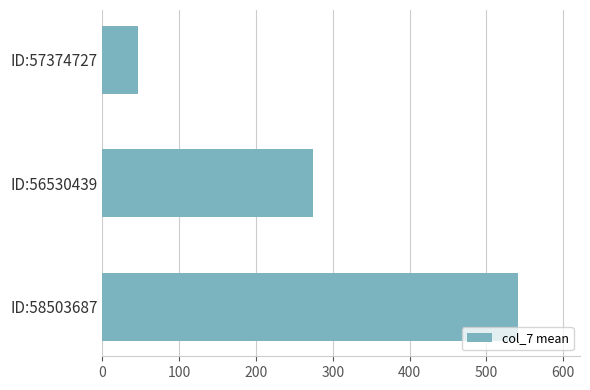

What is the sum of all values?

862.7